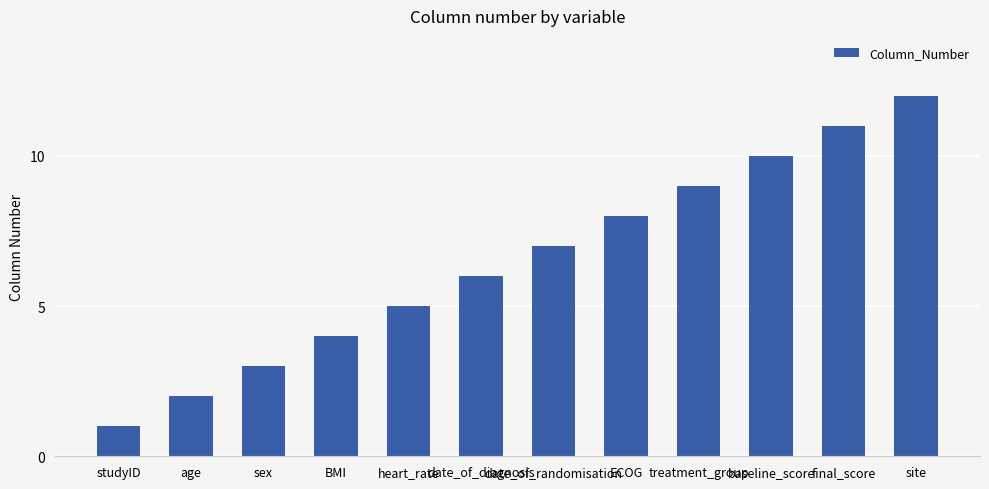

Reading left to right, extract all data points from this chart.

studyID=1	age=2	sex=3	BMI=4	heart_rate=5	date_of_diagnosis=6	date_of_randomisation=7	ECOG=8	treatment_group=9	baseline_score=10	final_score=11	site=12